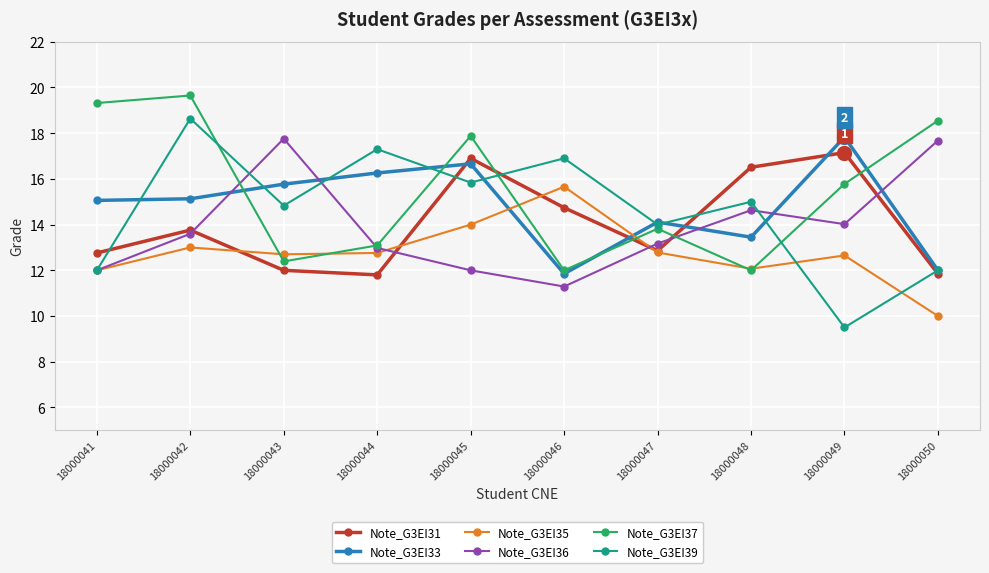

Between 18000042 and 18000049, which series saw the biggest shift?

Note_G3EI39